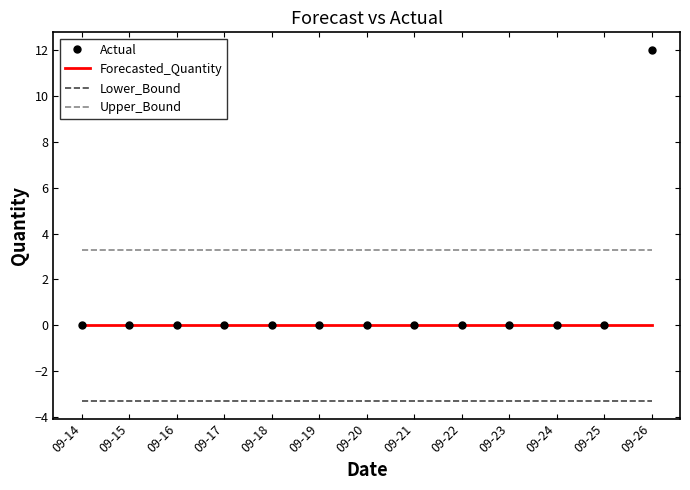

What is the maximum value for Lower_Bound?

-3.3